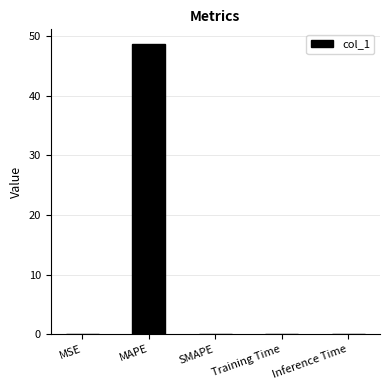

Is it true that the value at MSE is 0.0?

True